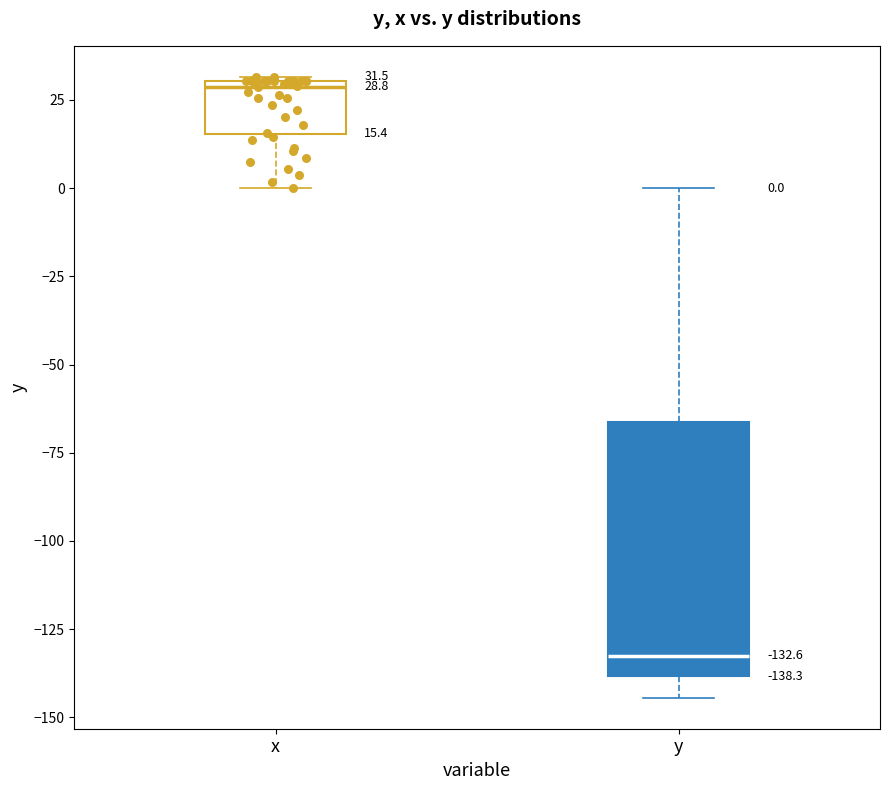

Comparing the boxes themselves (not the whiskers), which one is the tallest?

y